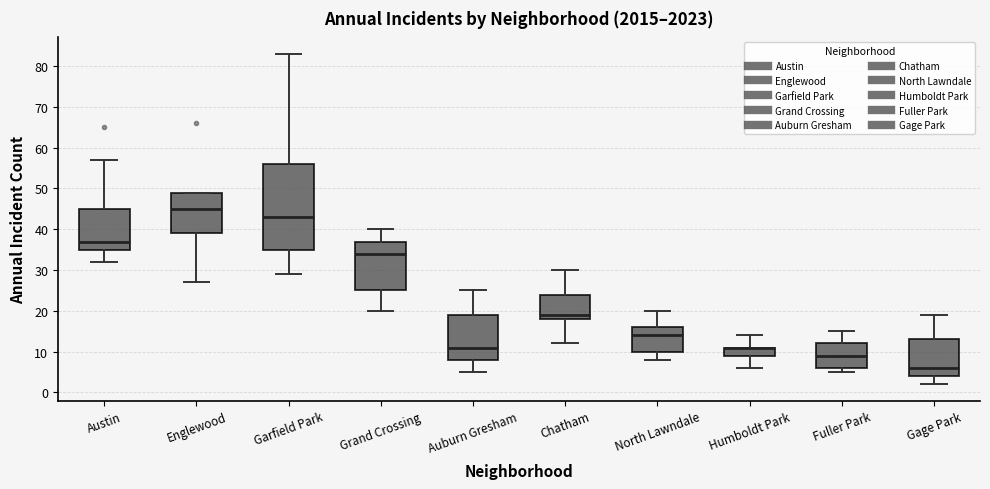

Reading left to right, transcribe this box plot: for each box, give where its median line is, the range the box spans, and where its two whiskers end, as read against the y-axis. The values are not printed on the chart, so give them approximately, as read against the axis.

Austin: median 37, box 35 to 45, whiskers 32 to 57
Englewood: median 45, box 39 to 49, whiskers 27 to 49
Garfield Park: median 43, box 35 to 56, whiskers 29 to 83
Grand Crossing: median 34, box 25 to 37, whiskers 20 to 40
Auburn Gresham: median 11, box 8 to 19, whiskers 5 to 25
Chatham: median 19, box 18 to 24, whiskers 12 to 30
North Lawndale: median 14, box 10 to 16, whiskers 8 to 20
Humboldt Park: median 11 (drawn on the box's upper edge), box 9 to 11, whiskers 6 to 14
Fuller Park: median 9, box 6 to 12, whiskers 5 to 15
Gage Park: median 6, box 4 to 13, whiskers 2 to 19